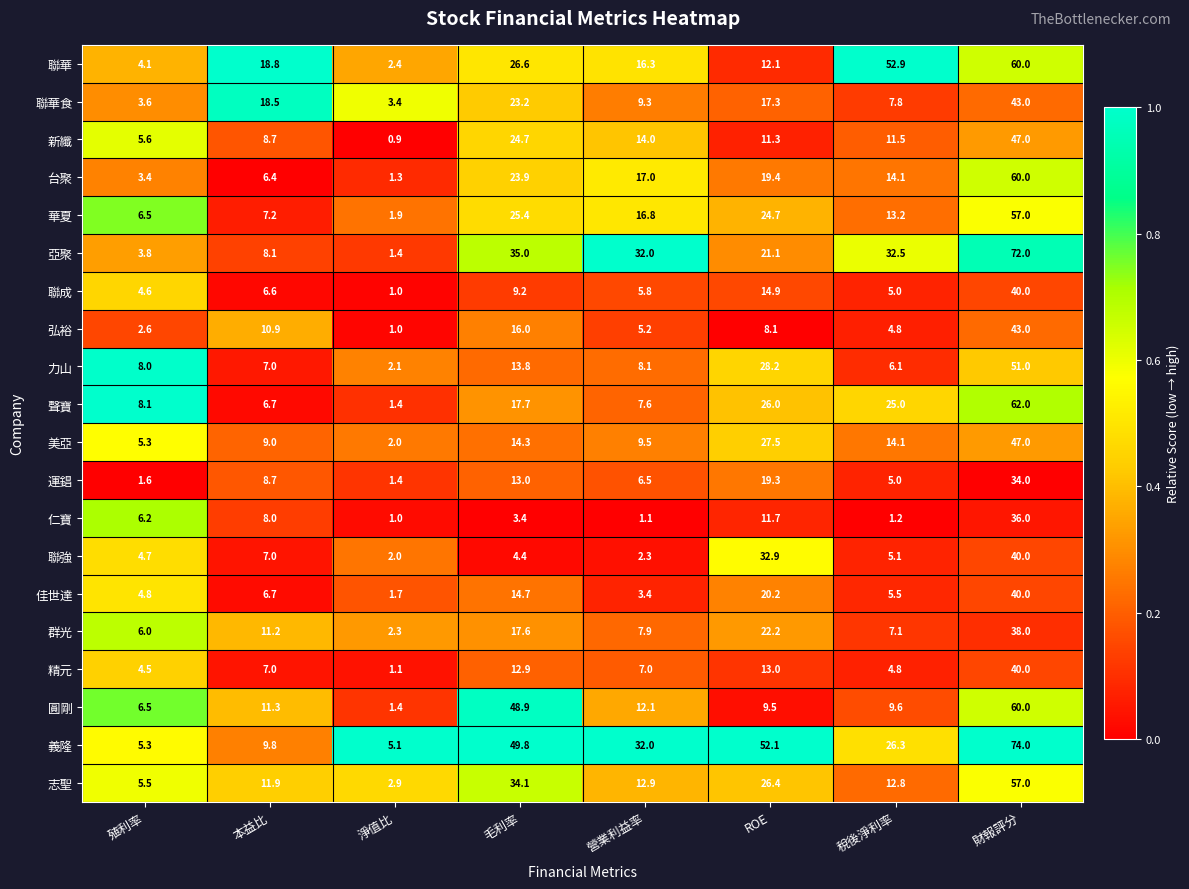

What is the minimum value for 精元?

1.1